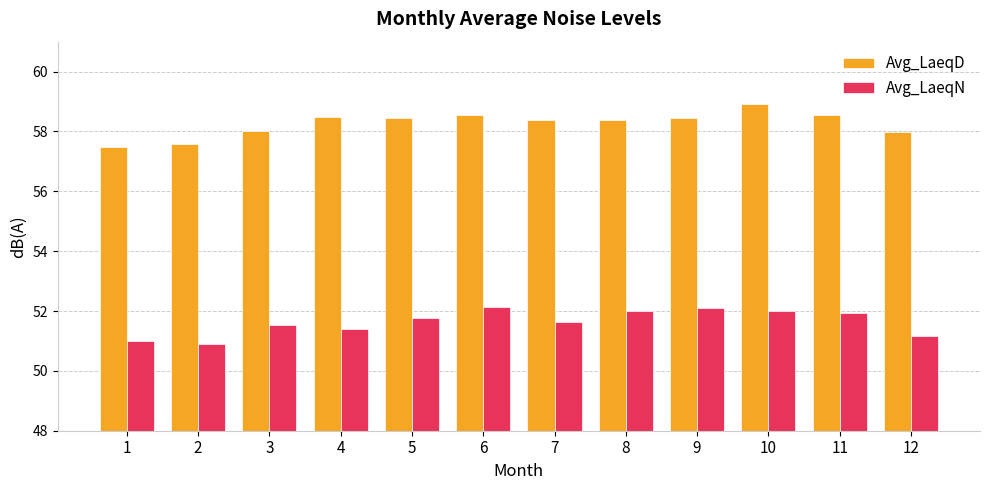

Is the value of Avg_LaeqN at 7 greater than the value of Avg_LaeqD at 11?

No